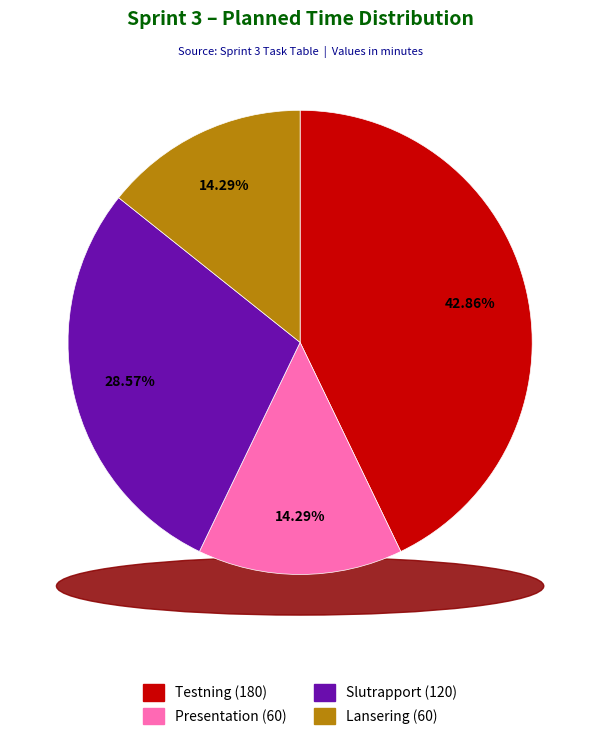

To the nearest percent, what is the combined percentage of Presentation and Testning?

57%